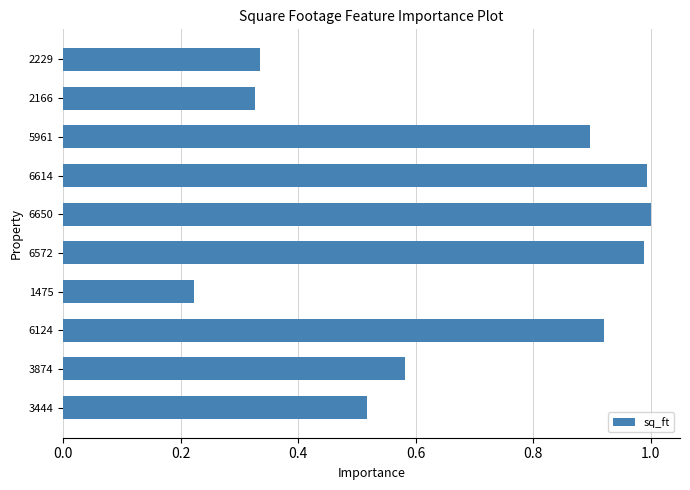

What is the difference between the second highest and minimum values?

0.8